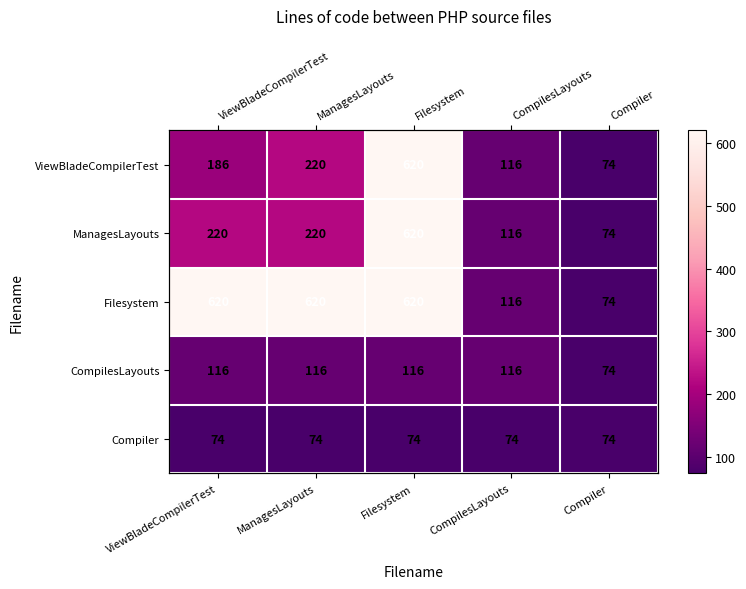

What is the total value across all series at Filesystem?

2050